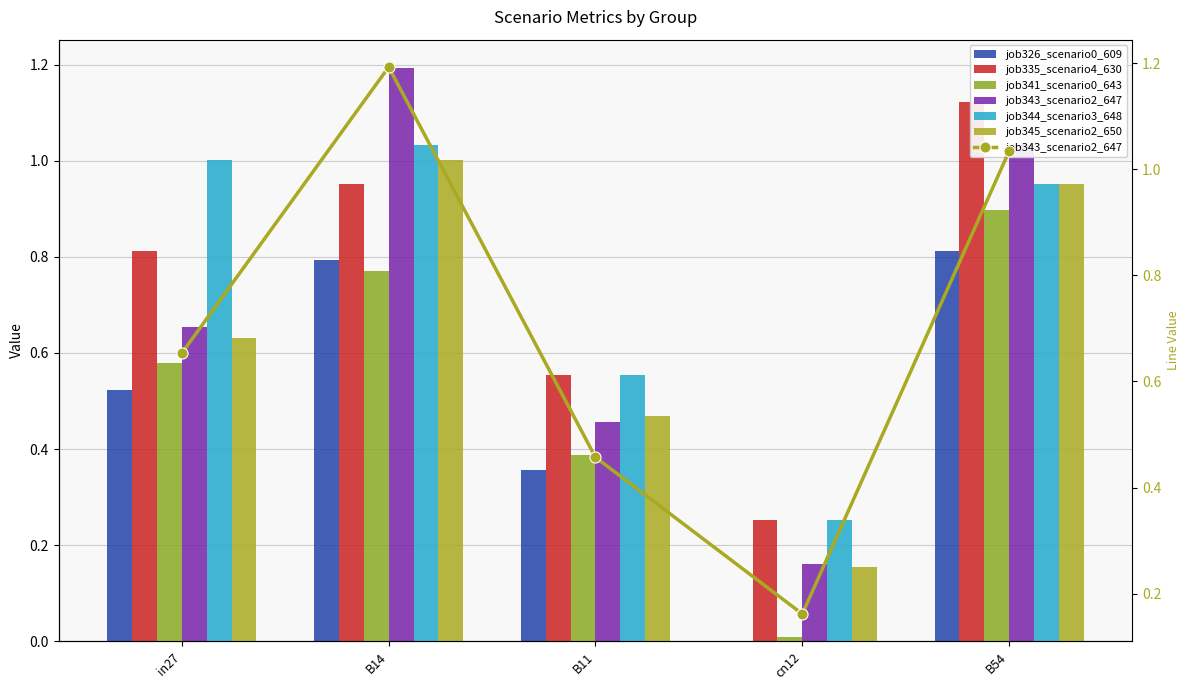

What is the label of the 5th bar from the left?

B54